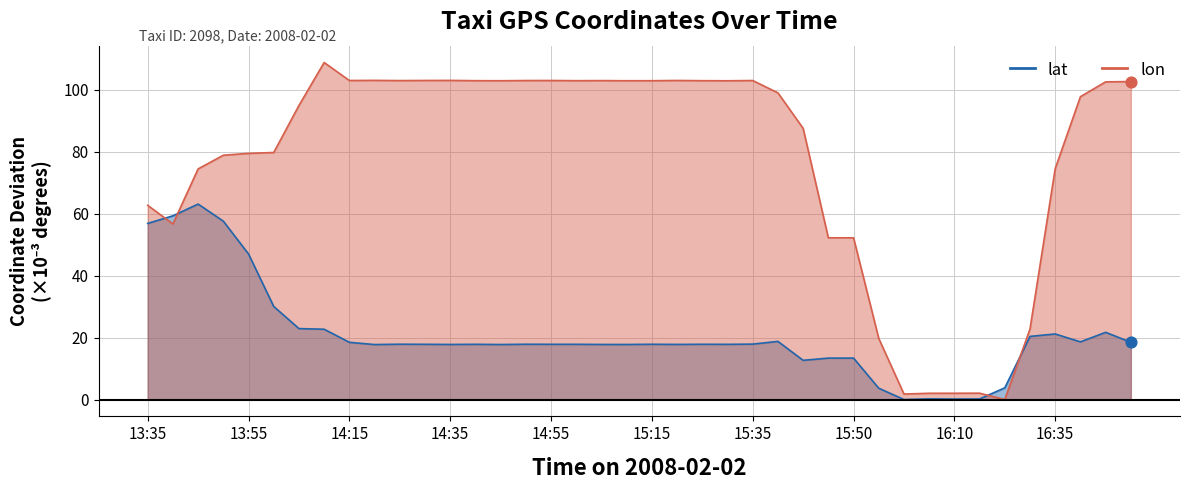

What are all the series names shown in the legend?

lat, lon